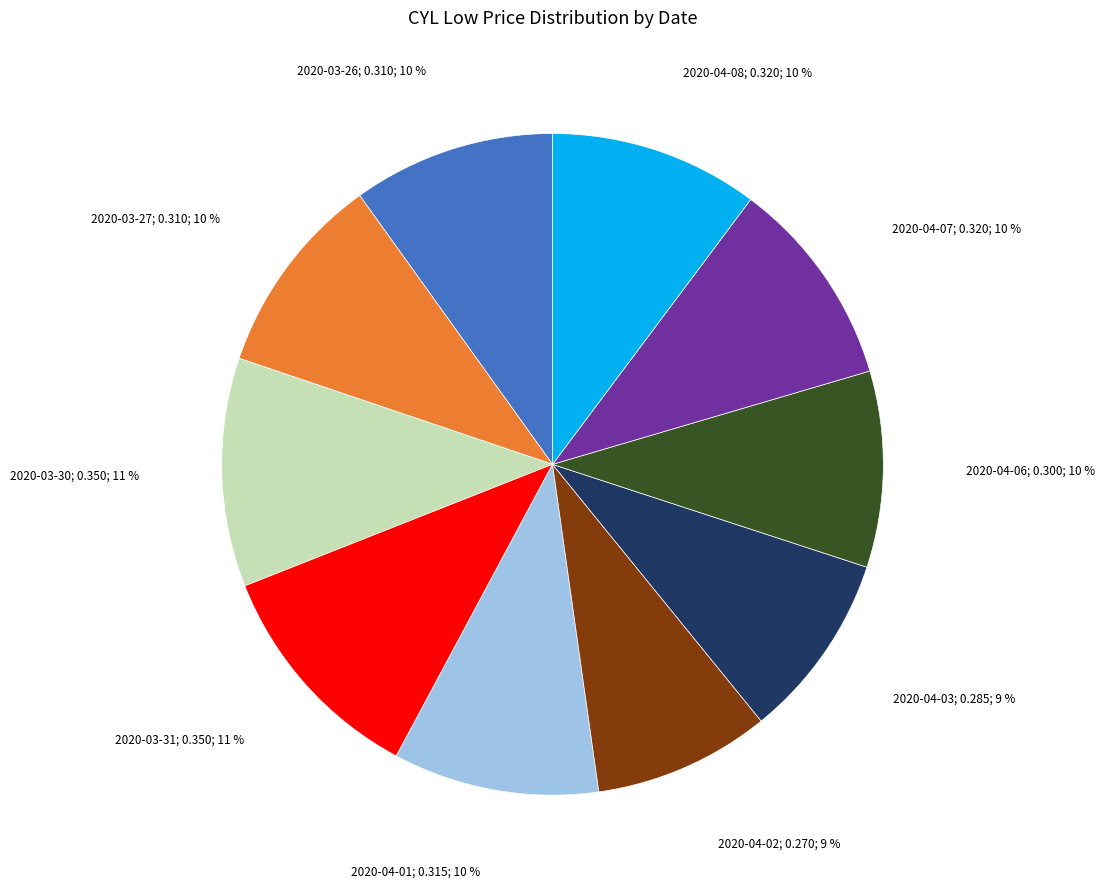

Is there any slice that represents more than half of the pie?

No